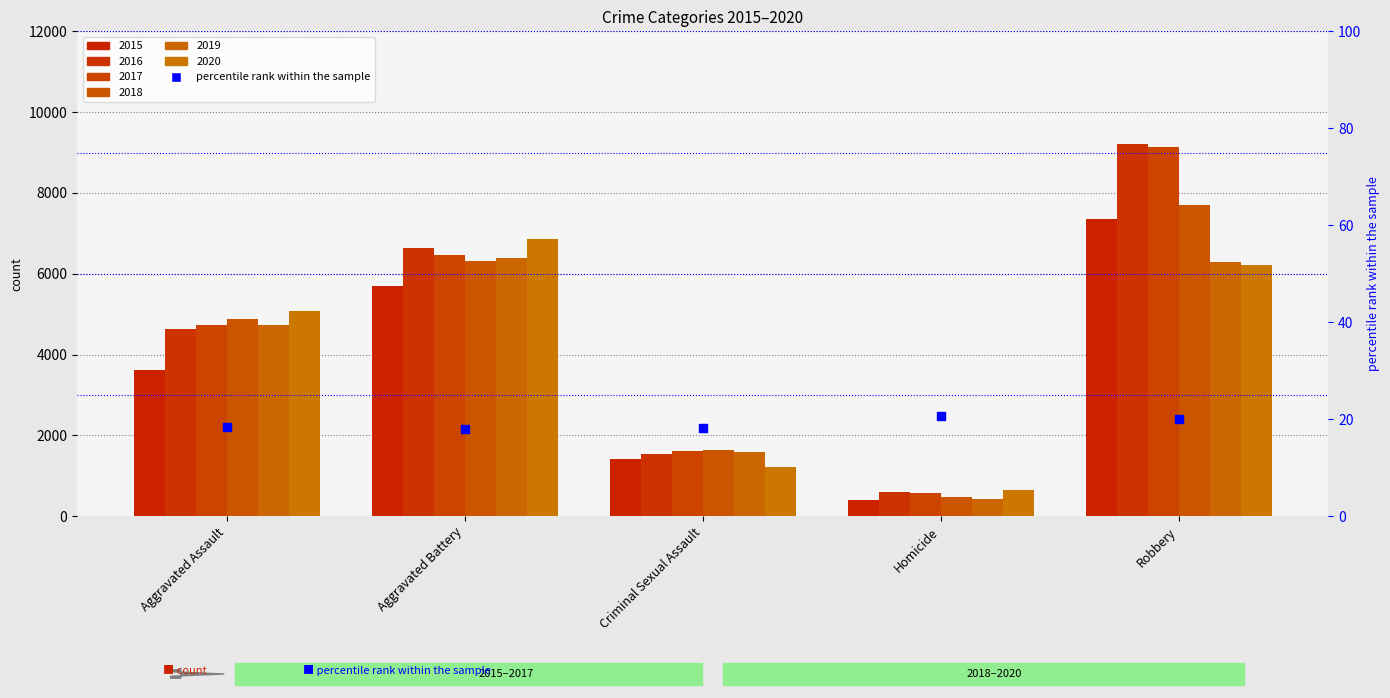

What is the change in value from Aggravated Assault to Robbery?

+1.7